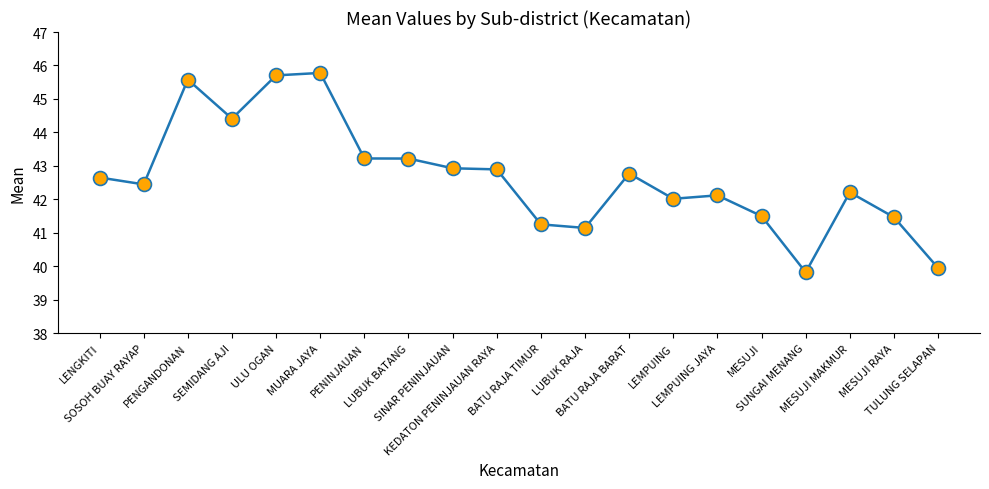

What is the greatest value displayed?

45.8